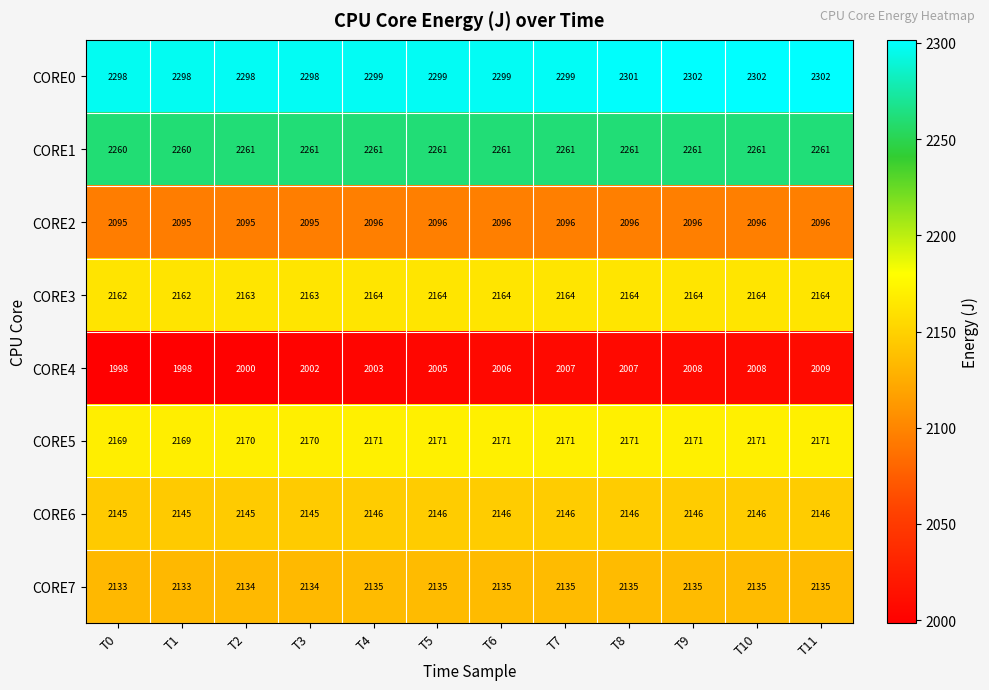

At which label does CORE4 reach its peak?

T11